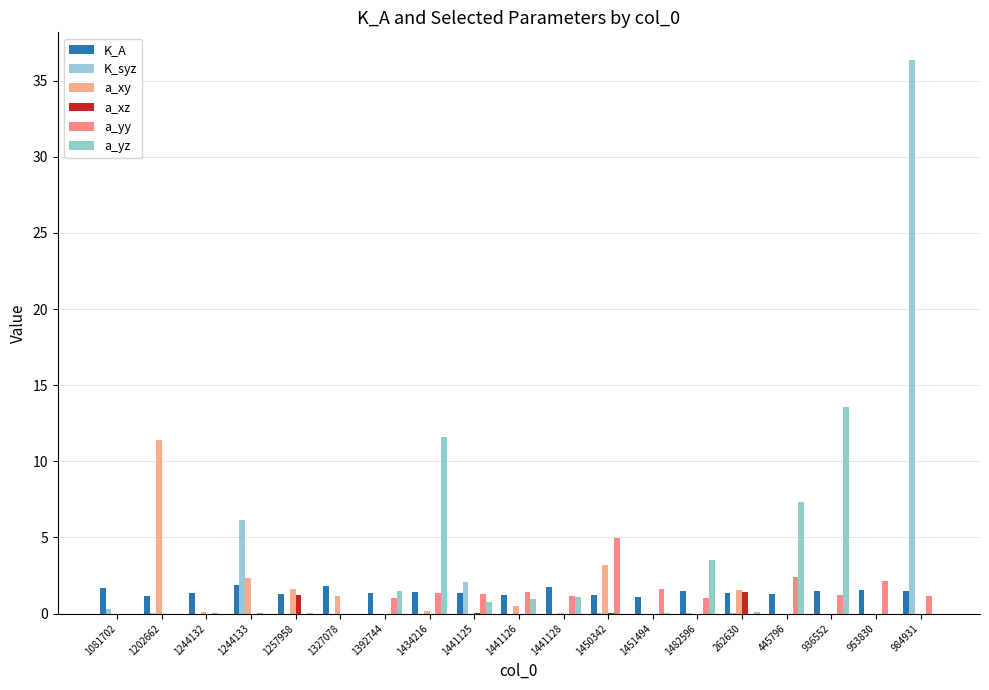

How many series are shown in this chart?

6